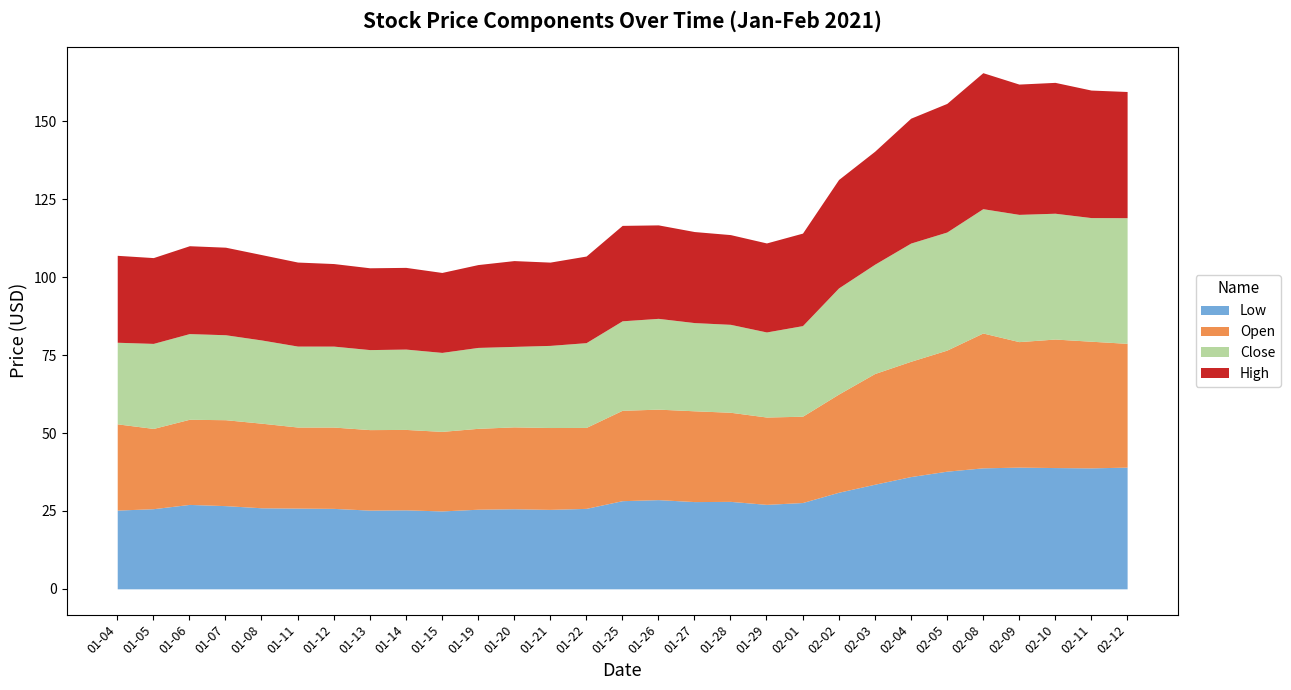

At which category does the chart reach its minimum across all series?

2021-01-15